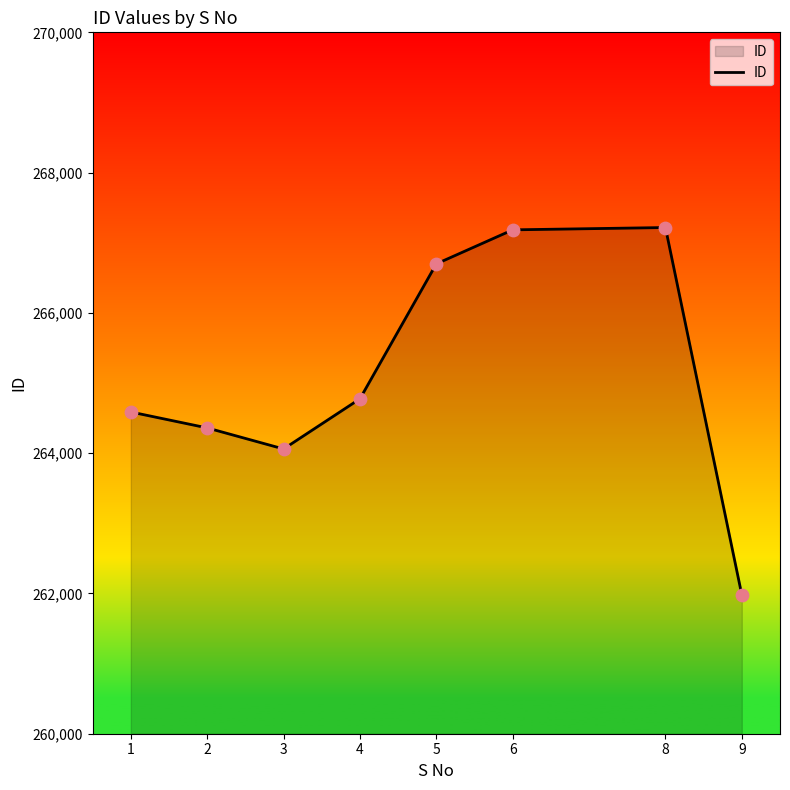

What is the ratio of the value at 2 to the value at 6?

1.0